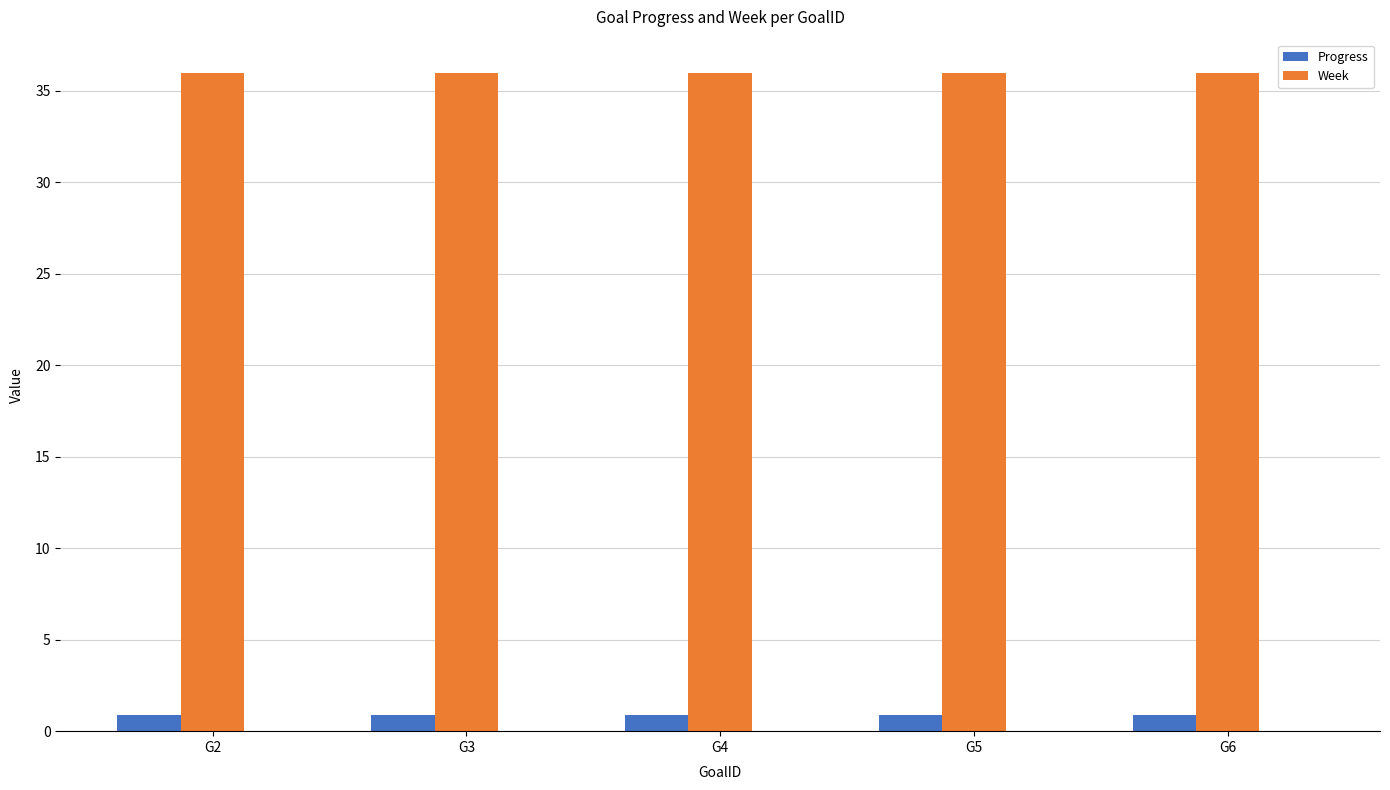

What is the minimum value shown in the chart?

0.9